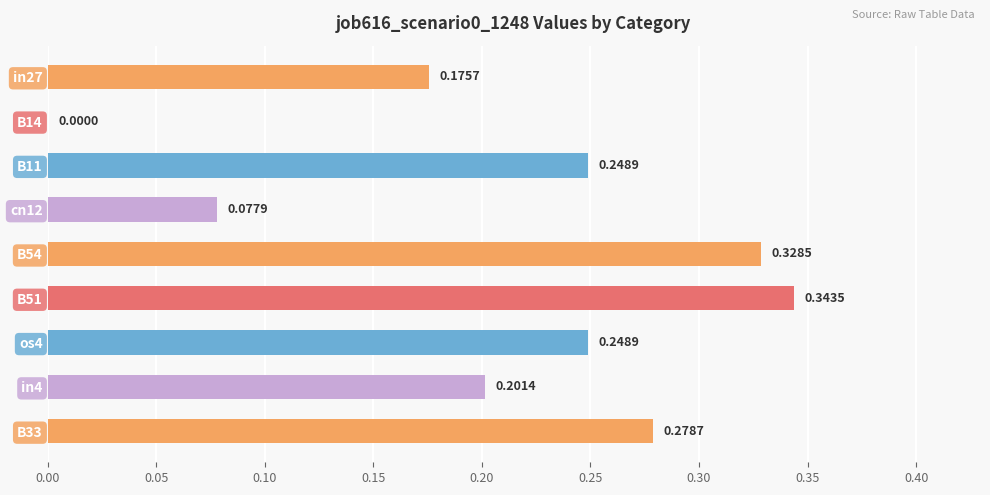

What is the sum of all values?

1.9